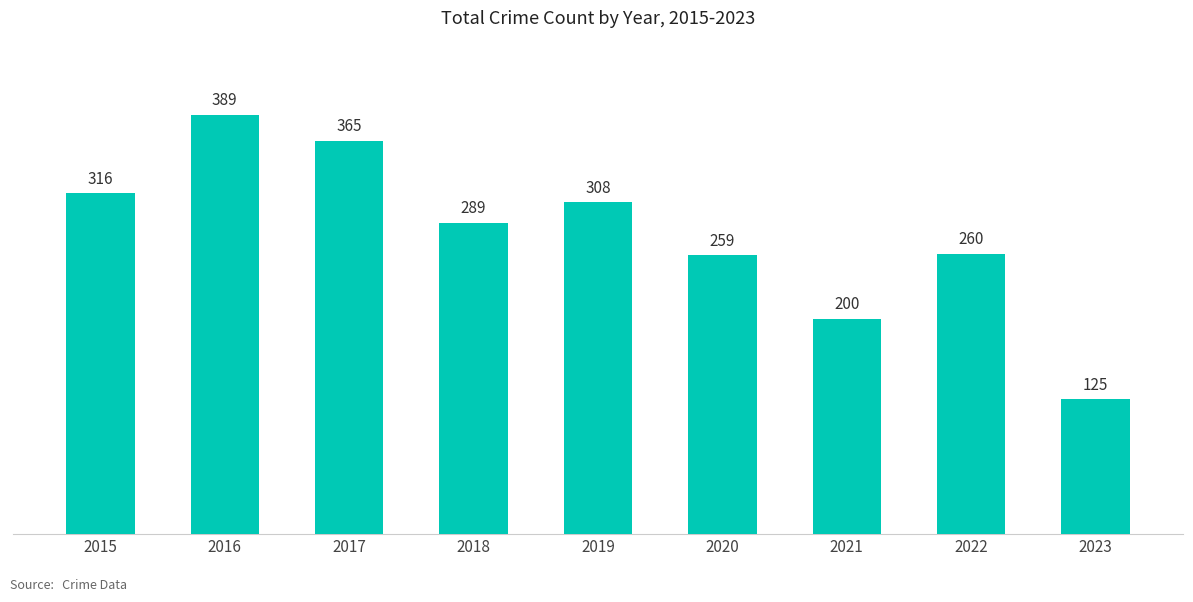

The value at 2016 is 389. True or false?

True